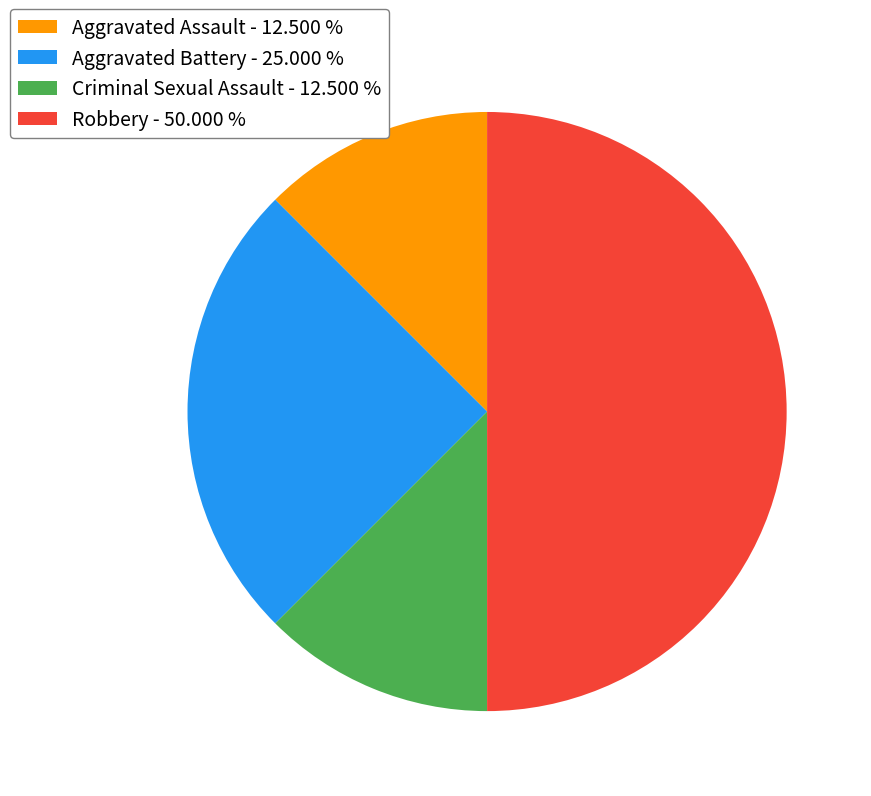

Is the sum of Criminal Sexual Assault - 12.500 % and Aggravated Assault - 12.500 % greater than half?

No